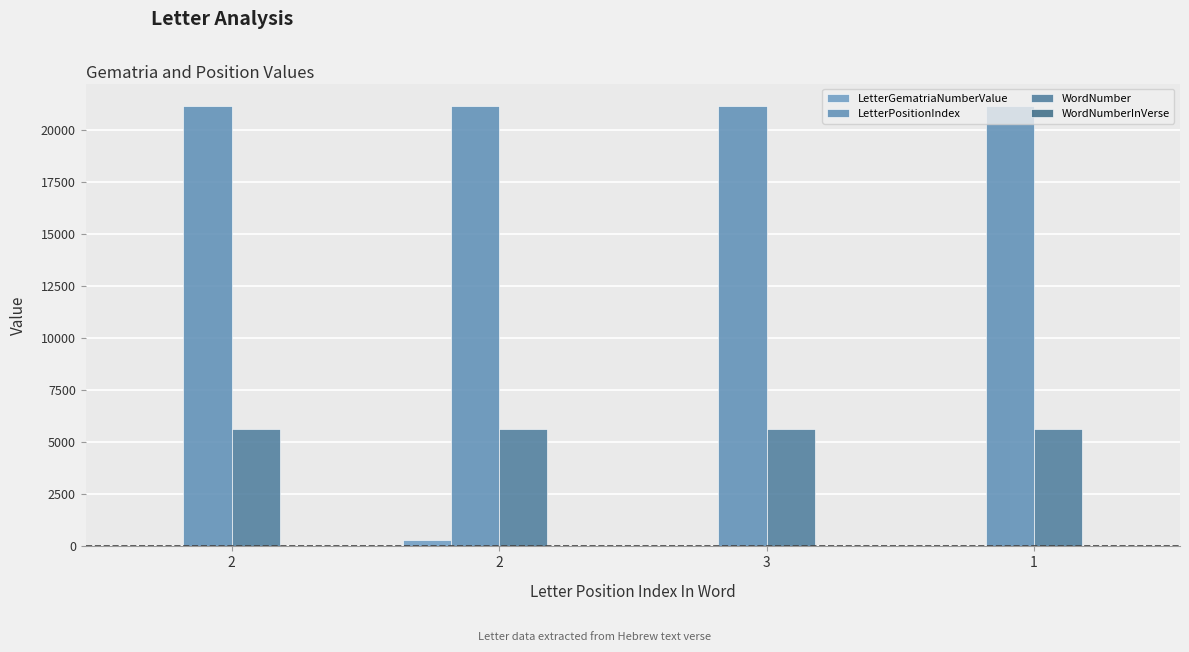

Are the bars grouped side by side (vs. stacked)?

Yes